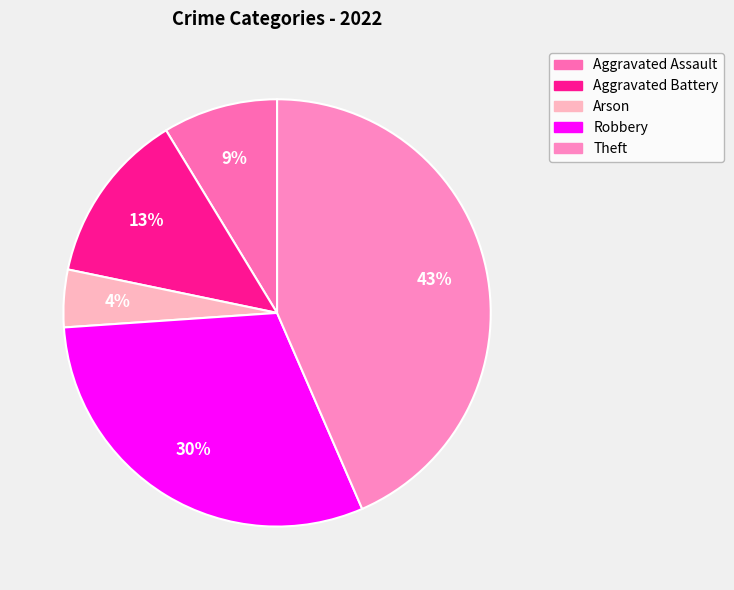

Count the number of slices in the pie.

5